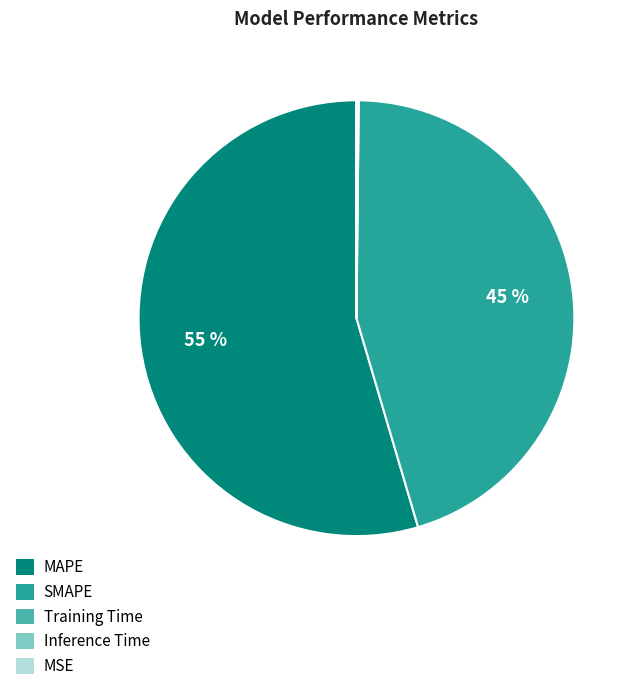

To the nearest percent, what is the difference between the largest and smallest slice percentages?

55%